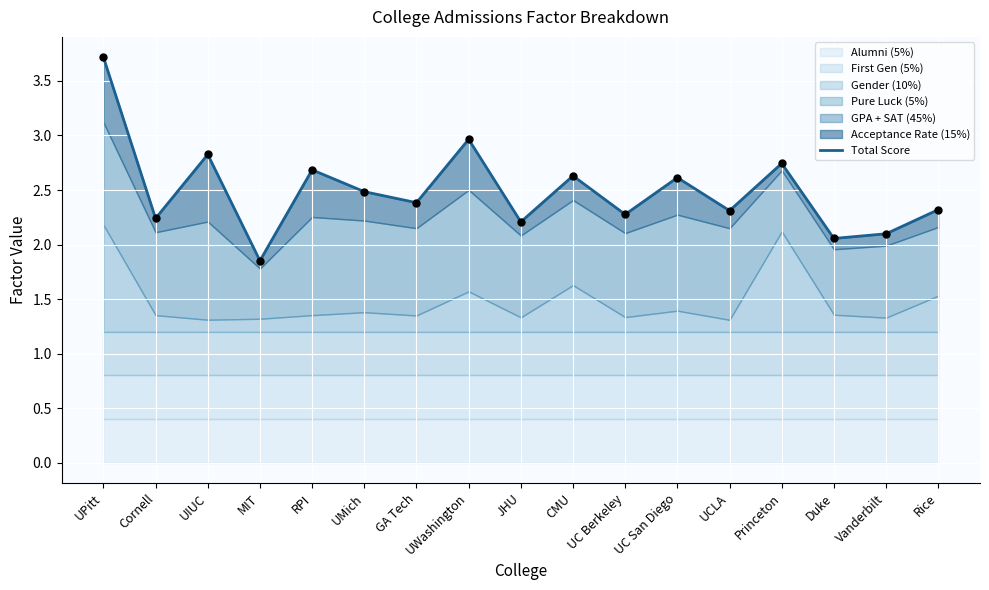

What is the change in value from MIT to UCLA?

+0.5